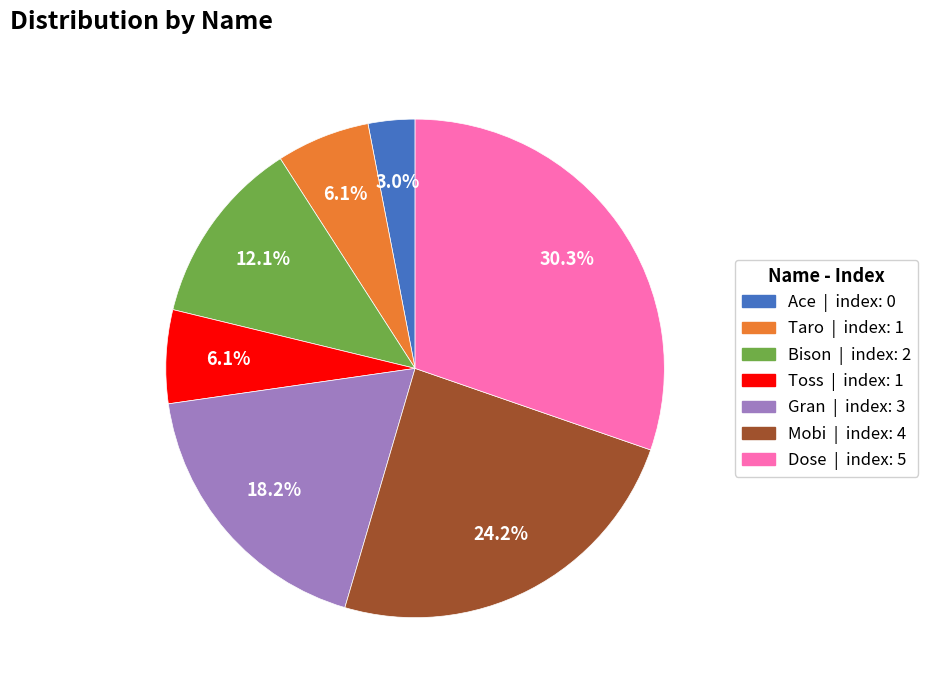

To the nearest percent, what portion does Dose represent?

30%